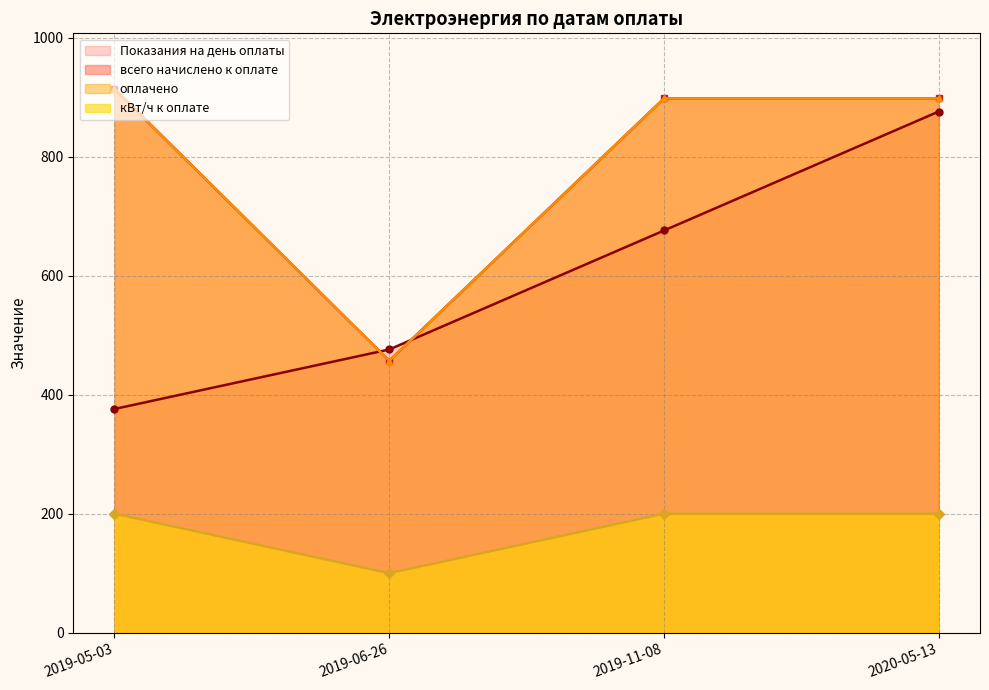

What value does the оплачено series have at 2019-05-03, to the nearest 10?

910